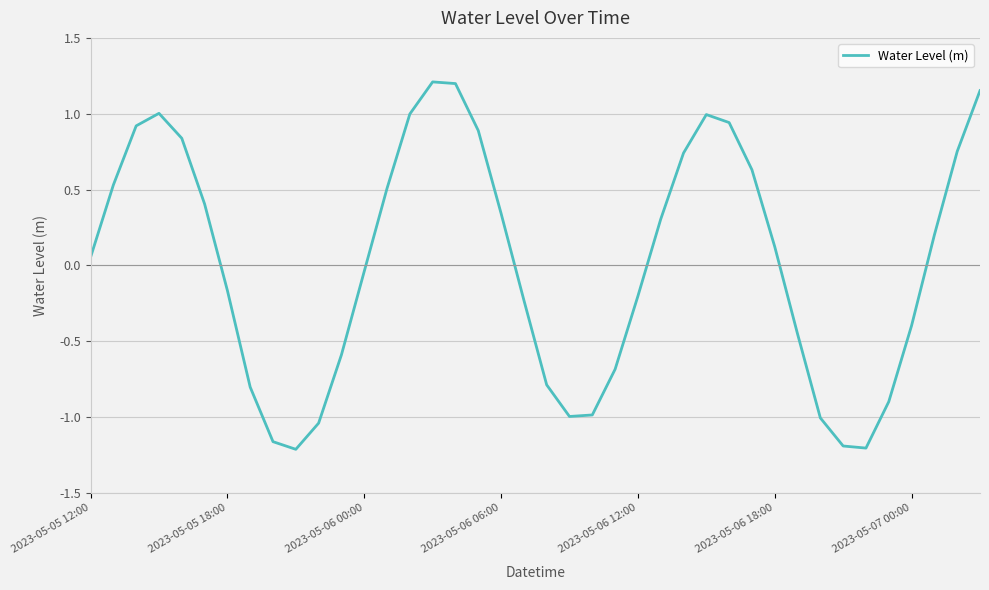

Does the chart have visible grid lines?

Yes